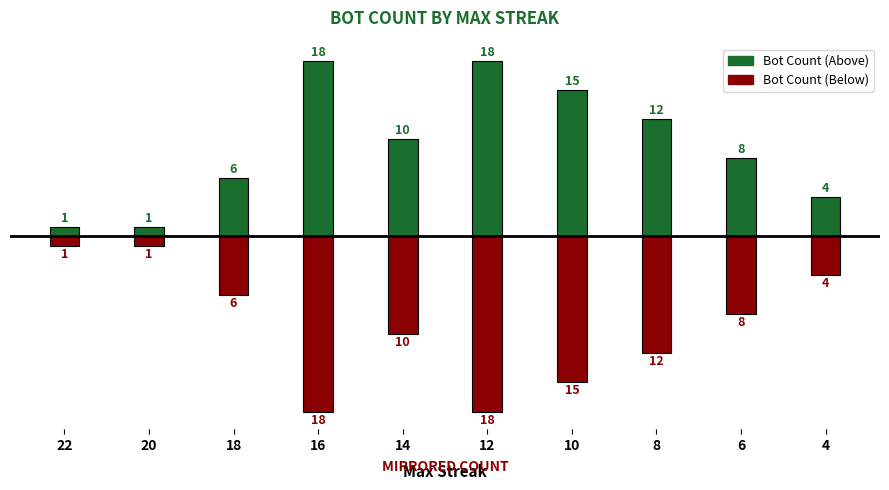

Where is Bot Count (Above) nearest to the value 9?

14